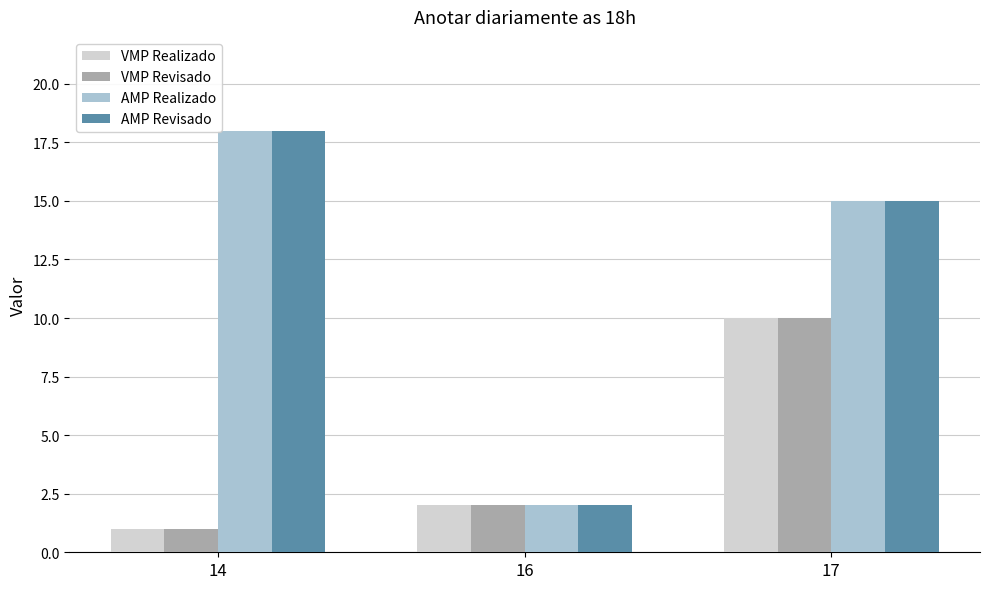

Where does the AMP Revisado series first go above 15?

14